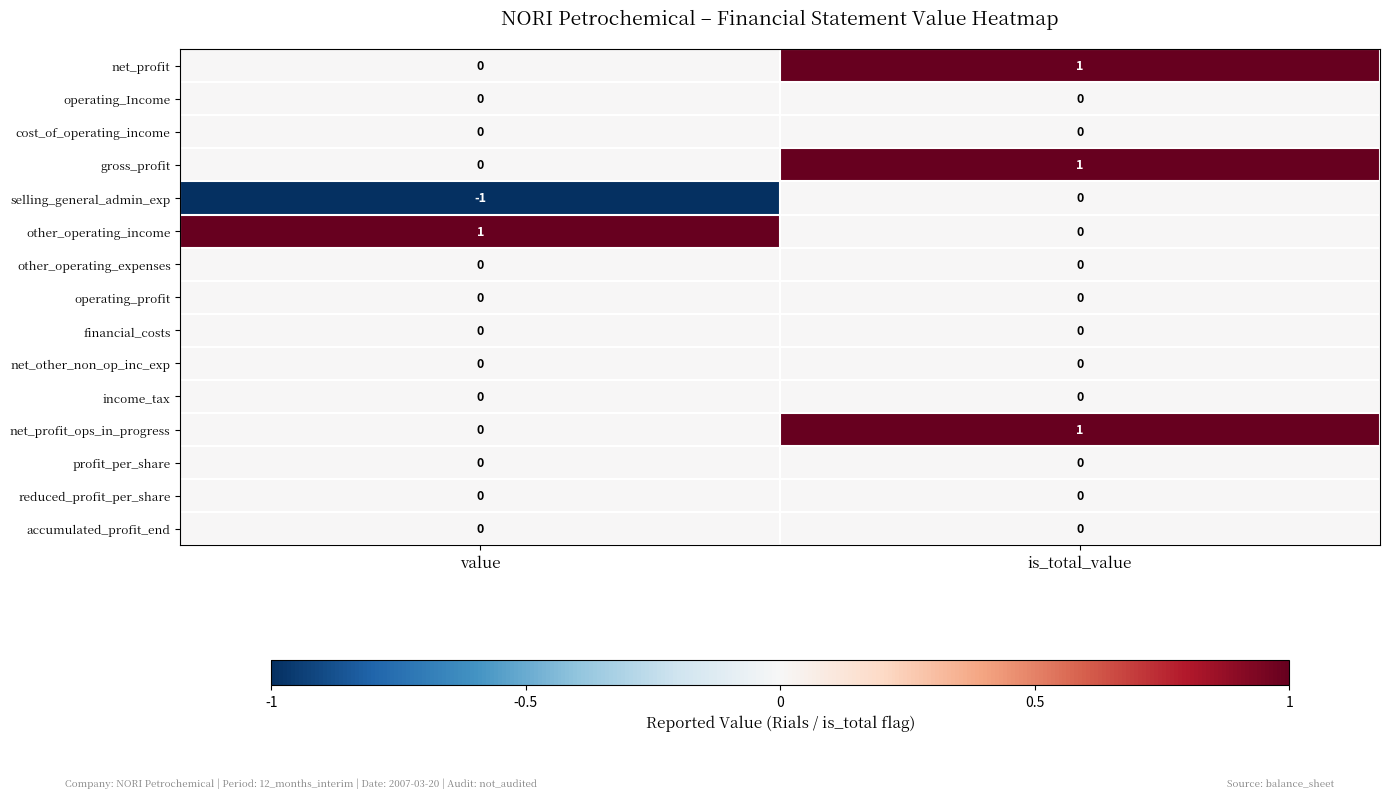

Is the value of gross_profit at value greater than the value of net_profit at is_total_value?

No